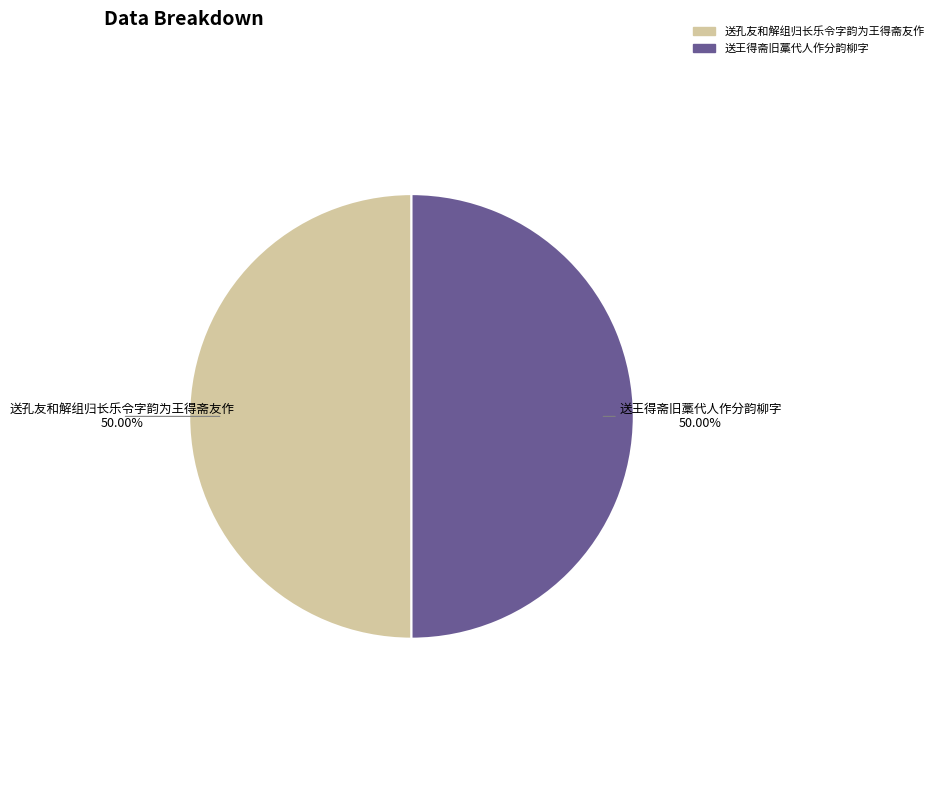

Combined, do 送孔友和解组归长乐令字韵为王得斋友作 and 送王得斋旧藁代人作分韵柳字 account for over 50%?

Yes